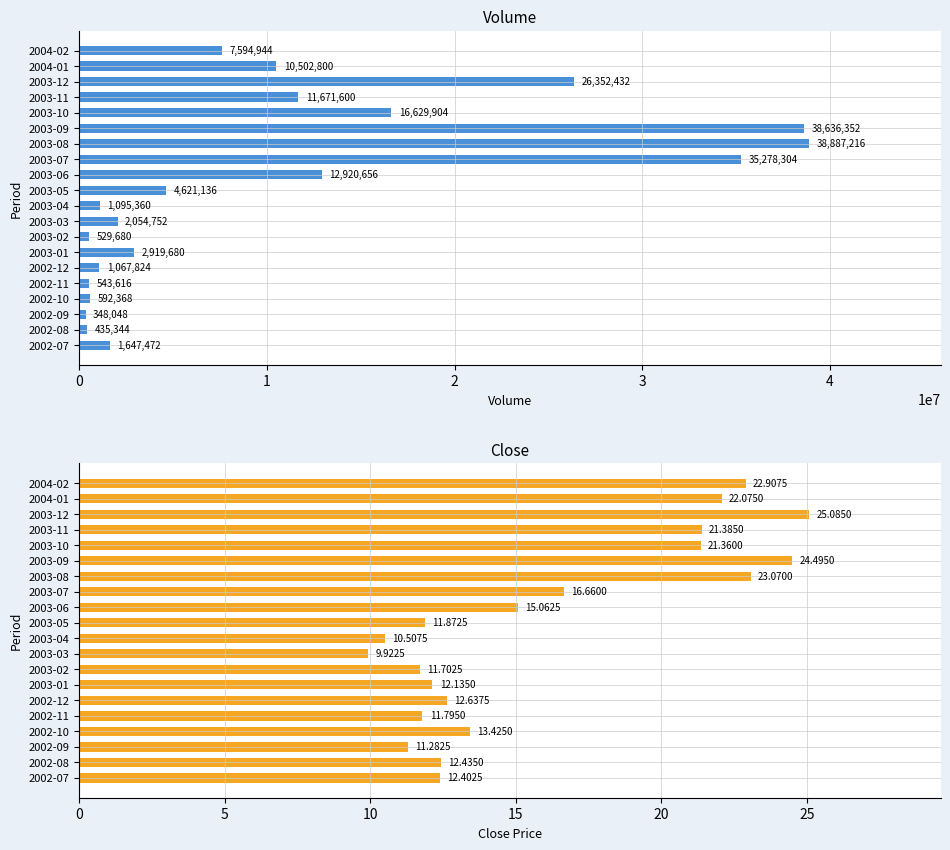

How many values in the Volume series are below 4621136?

10